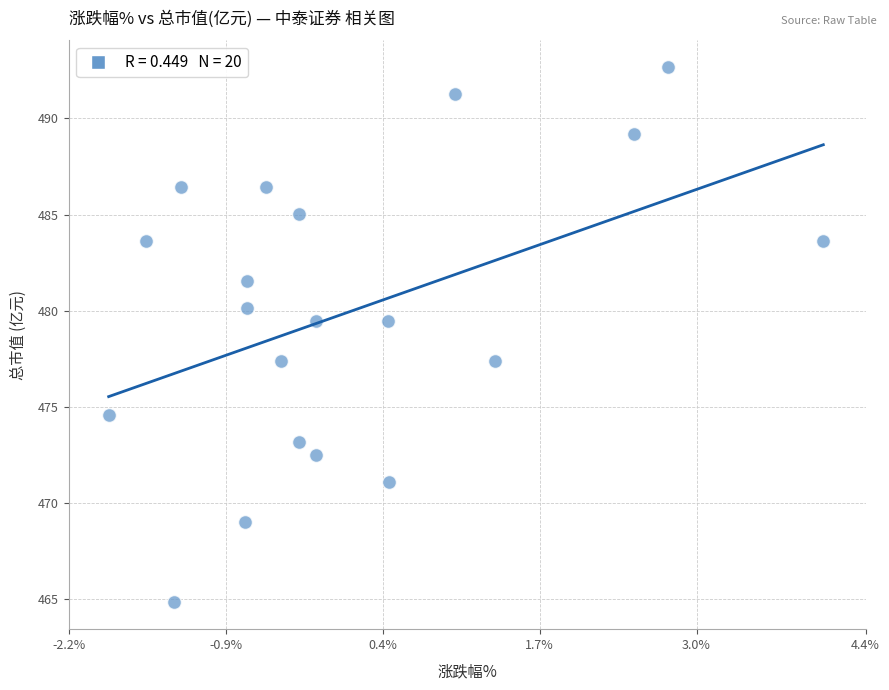

What is the range of X values (max minus min)?

5.9